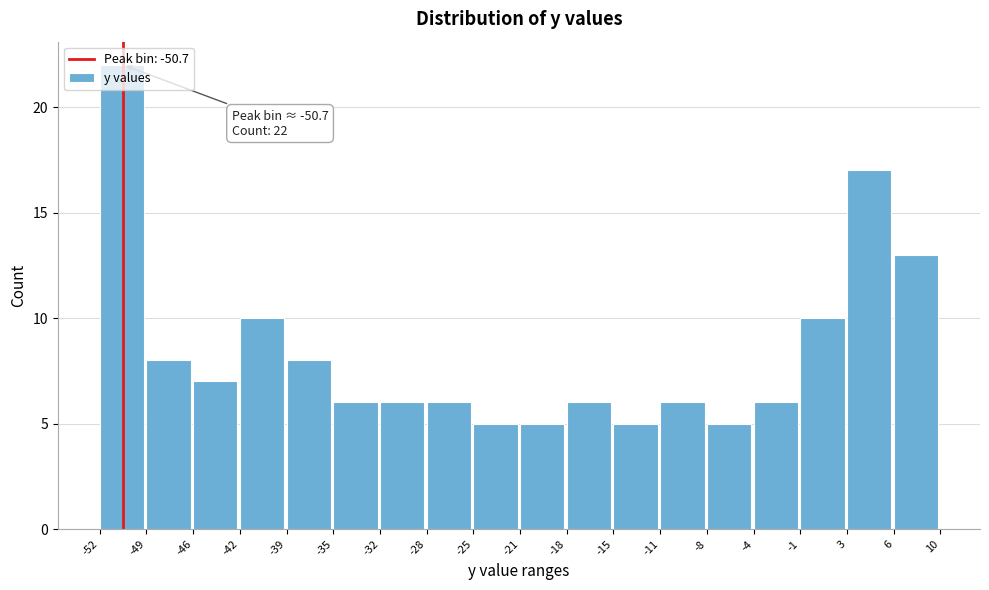

Which range on the x-axis has the tallest bar?

-52 to -49